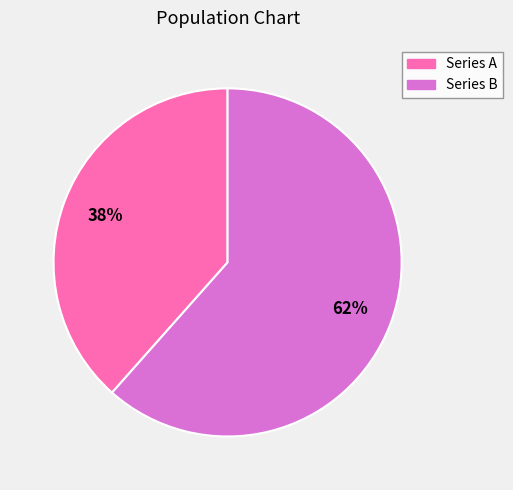

To the nearest percent, what is the average slice percentage?

50%